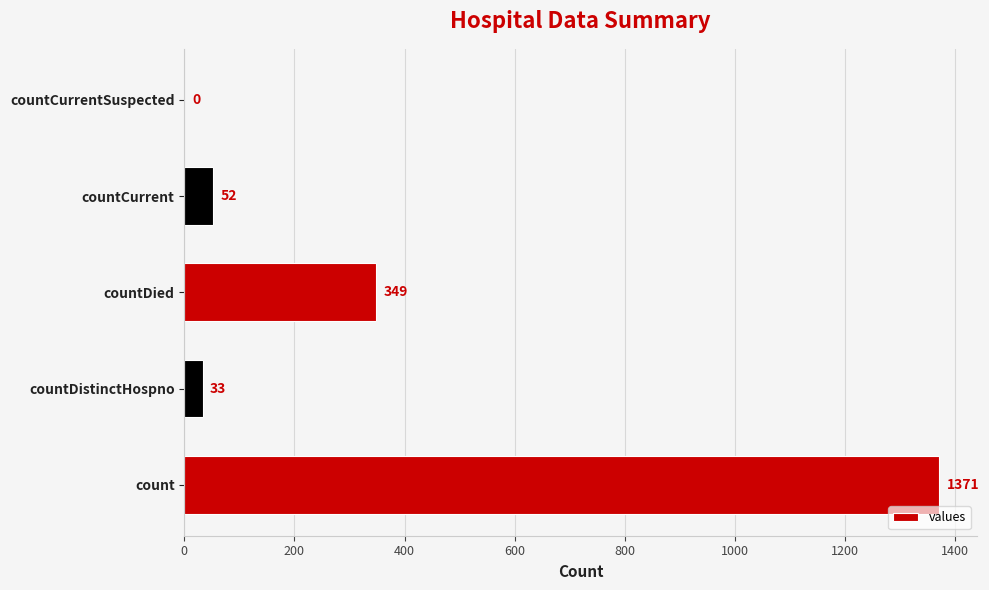

True or false: the data shows 372 at count.

False